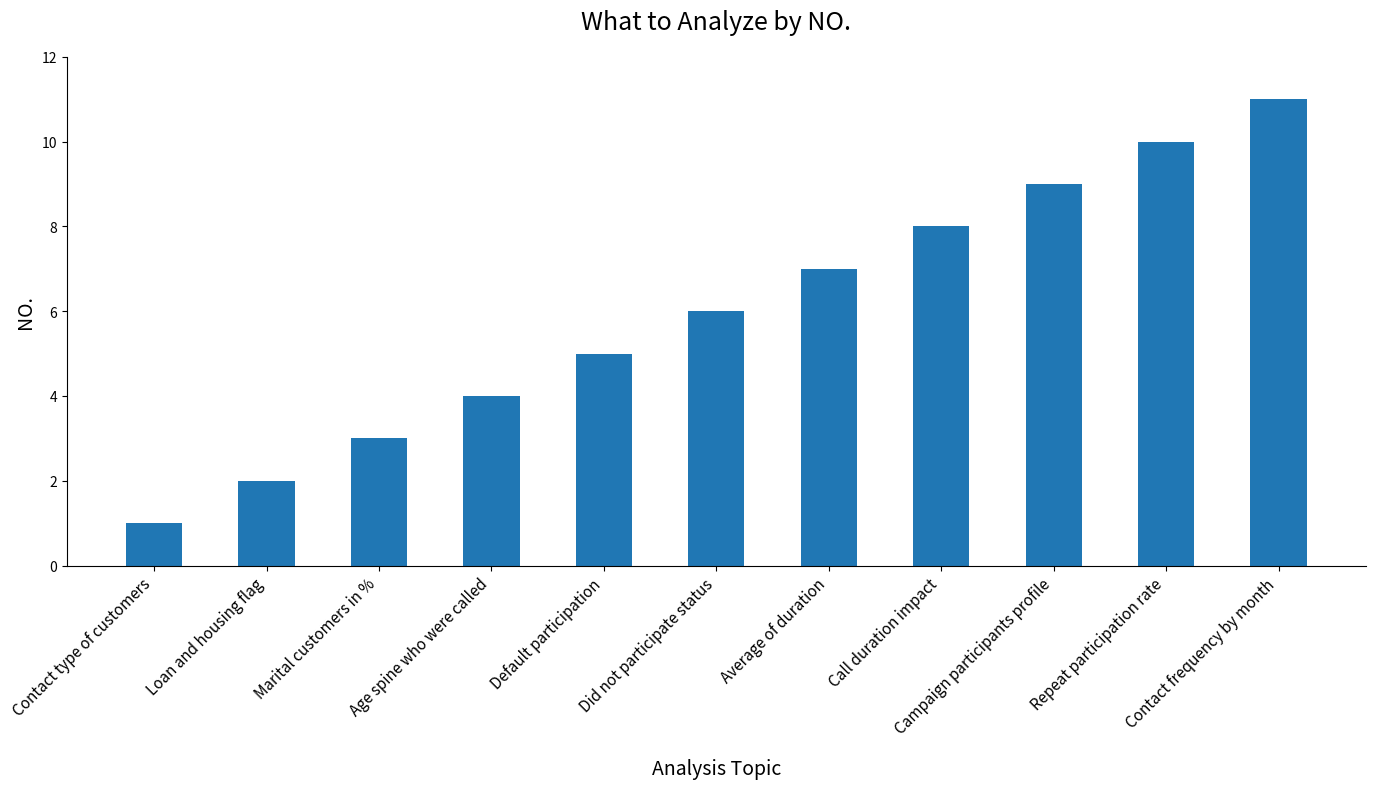

Reading left to right, extract all data points from this chart.

1	2	3	4	5	6	7	8	9	10	11